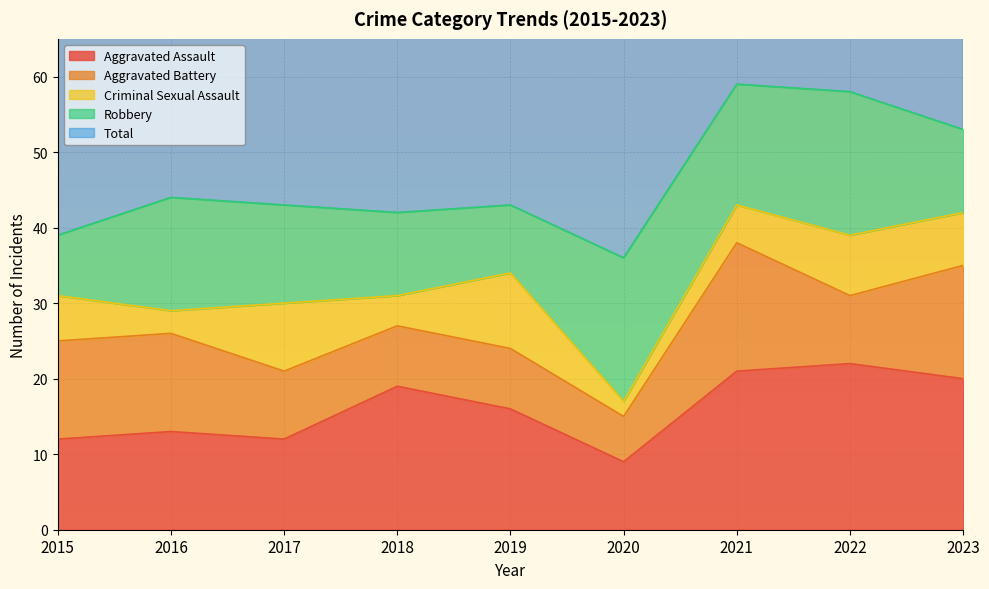

Is it true that Robbery equals 11 at 2018?

True